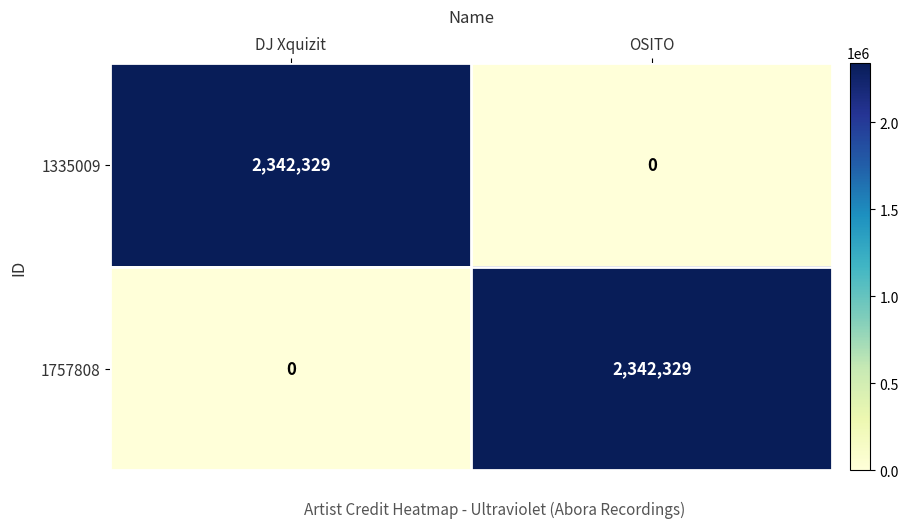

At which label is 1757808 closest to 1171164?

DJ Xquizit